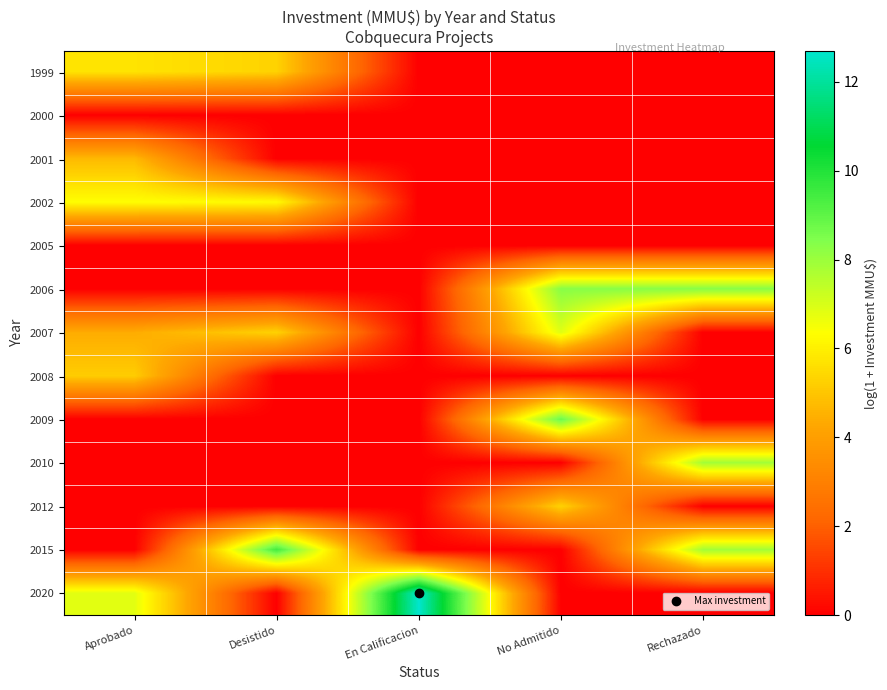

Count the number of categories in the chart.

5